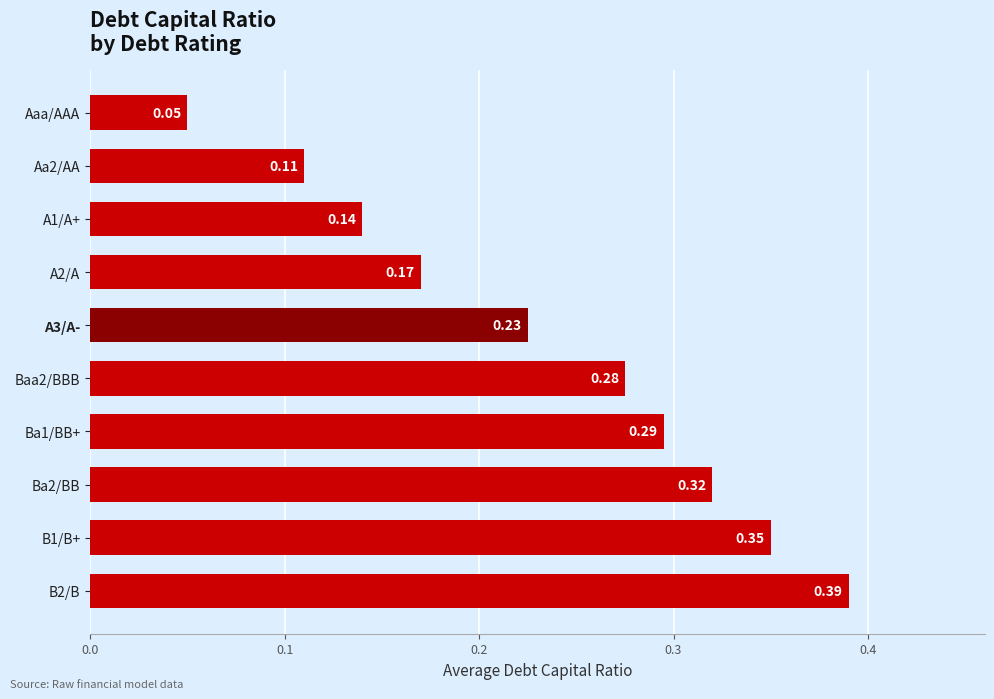

Which has a higher value, Baa2/BBB or Ba1/BB+?

Ba1/BB+